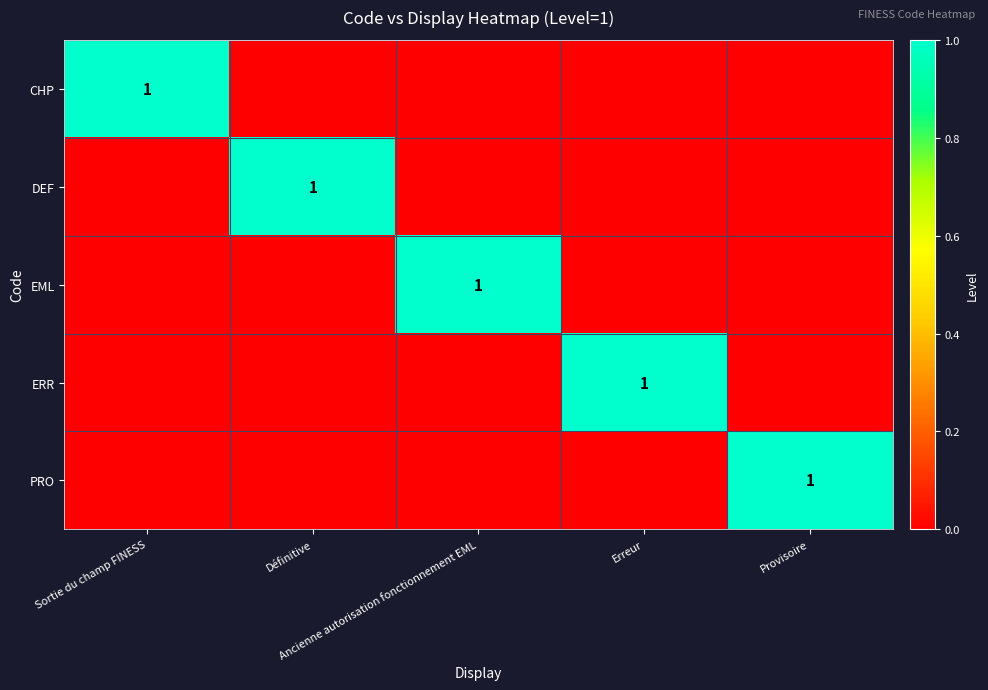

The PRO series shows 0 at Provisoire. True or false?

False